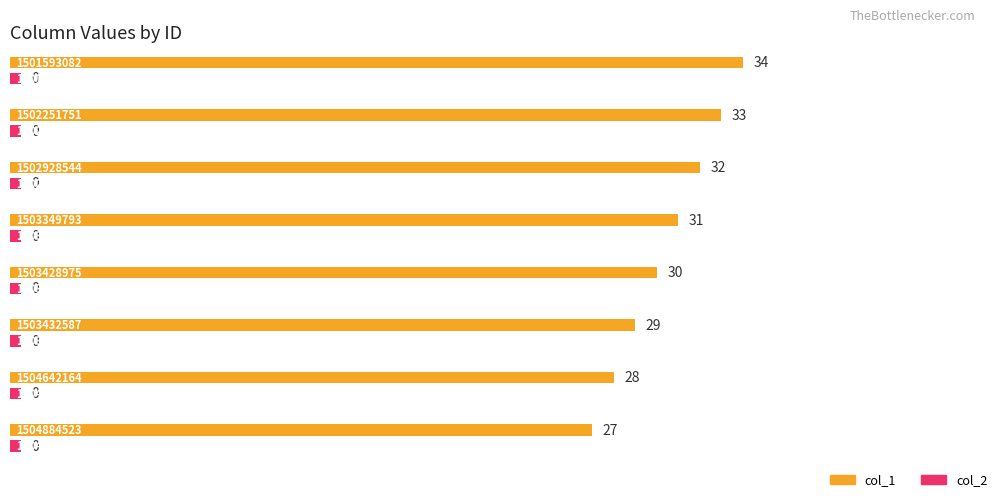

Where is col_1 nearest to the value 30?

1503428975